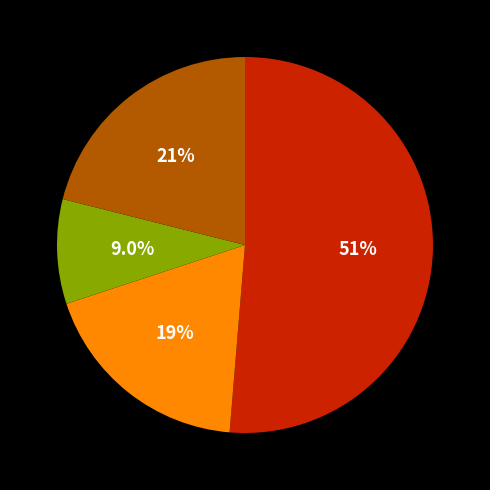

Does any single category account for the majority?

Yes